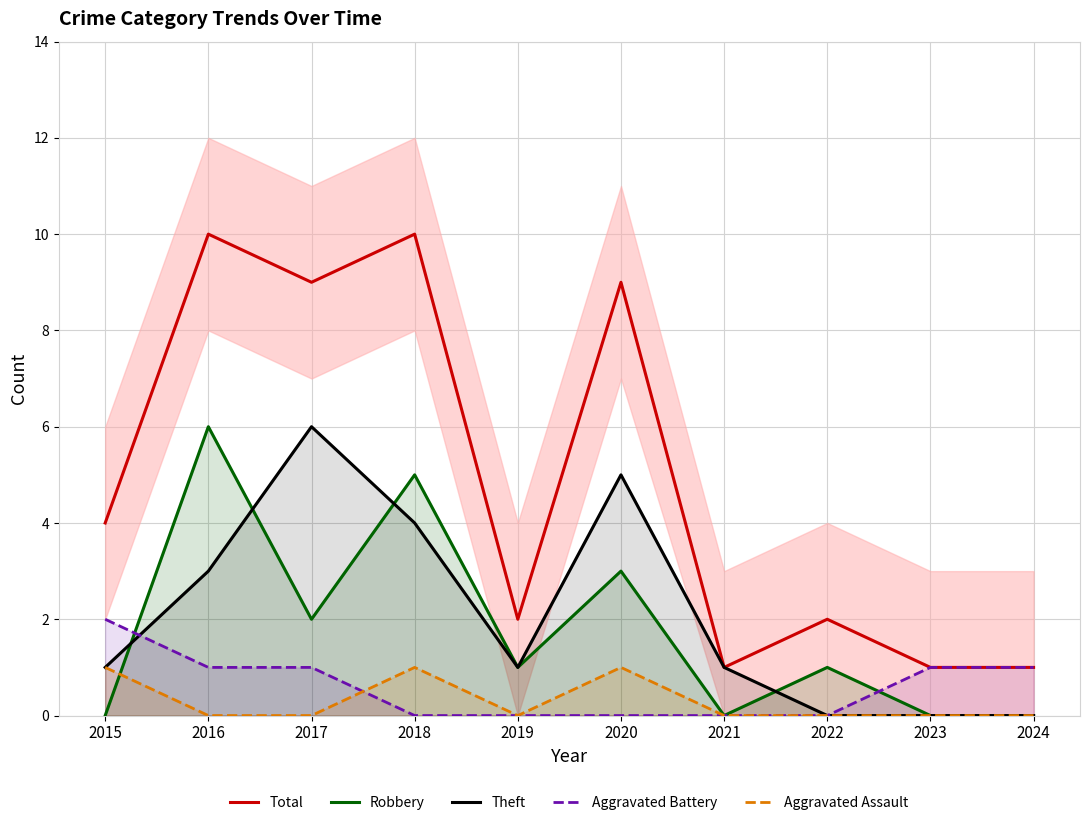

How many categories are shown in the chart?

10